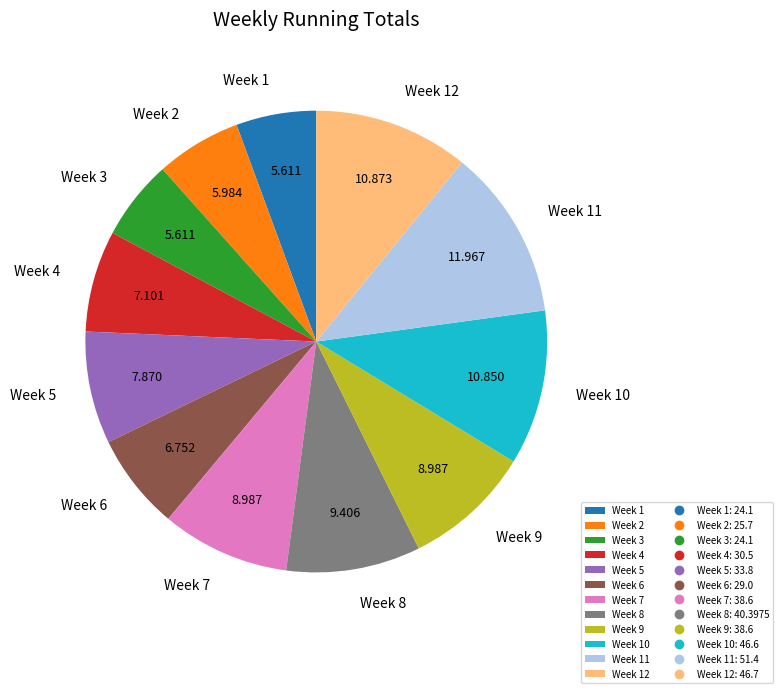

Do Week 6 and Week 2 together represent more than half of the pie?

No